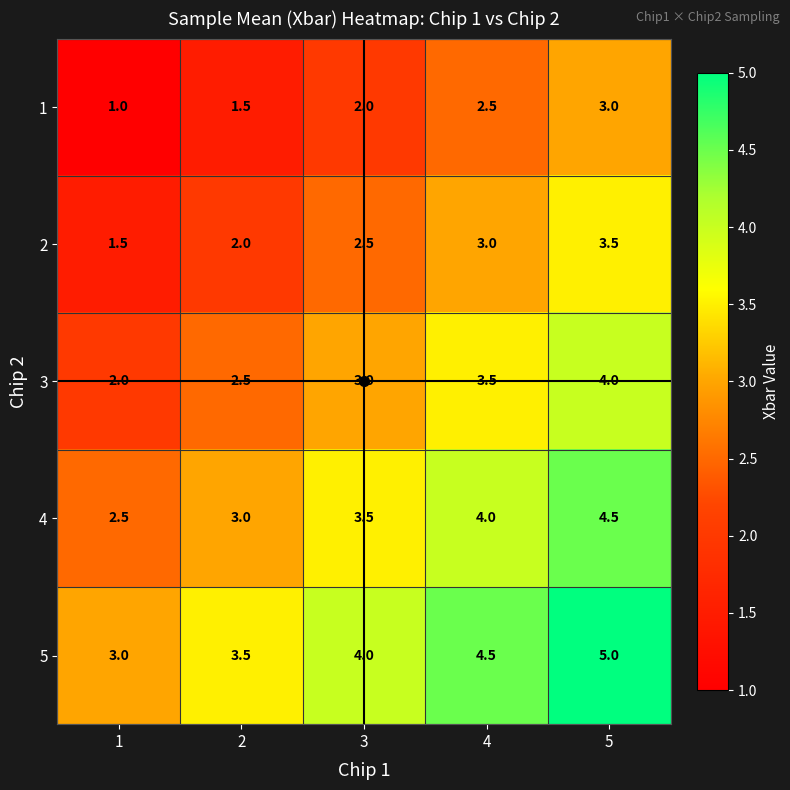

At which category does the chart reach its peak across all series?

5